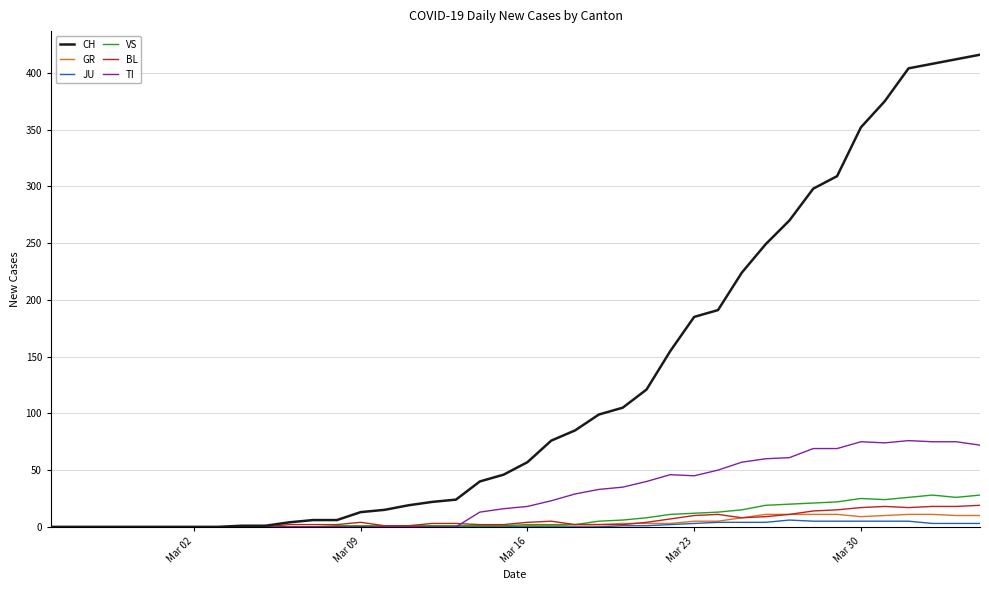

What is the greatest value displayed?

416